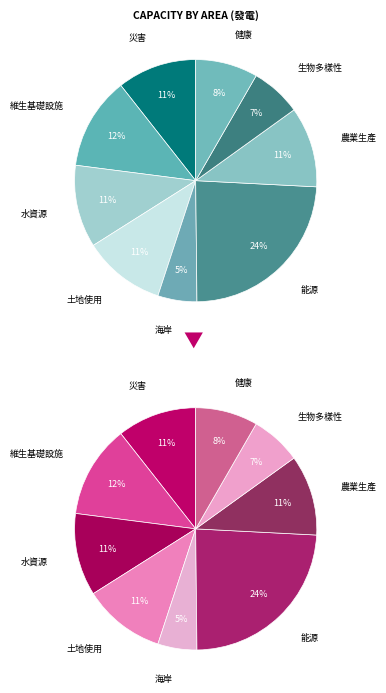

To the nearest percent, what is the difference between the largest and smallest slice percentages?

19%